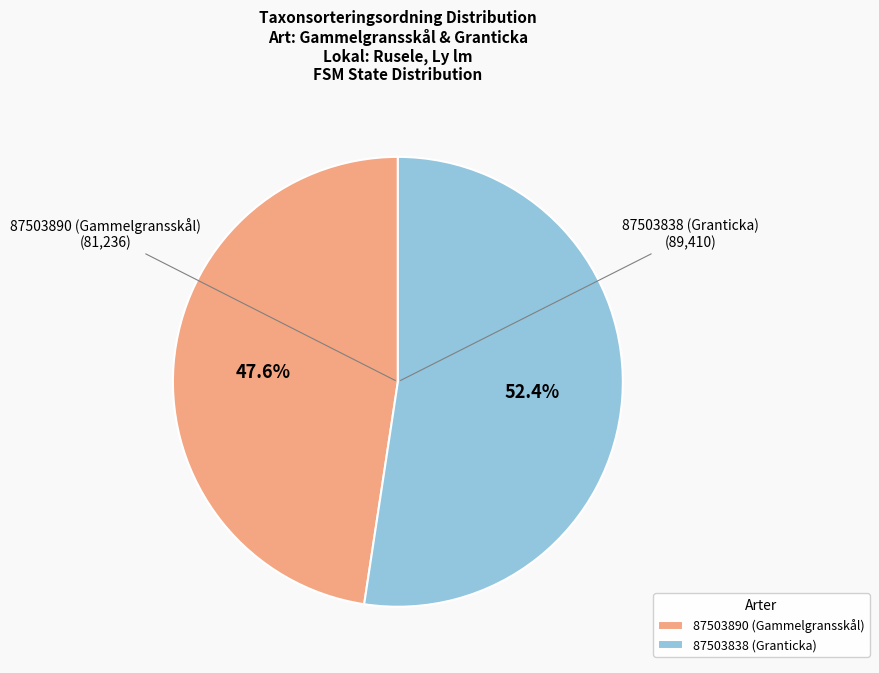

Which slice is the largest?

87503838 (Granticka)